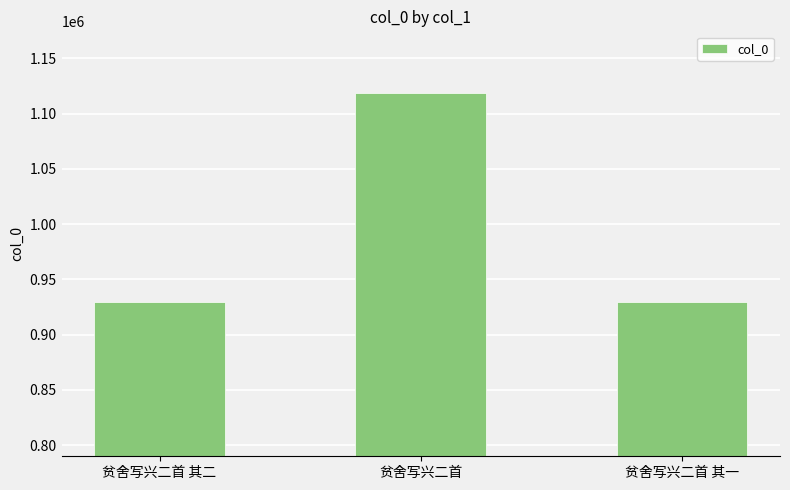

What is the minimum value shown in the chart?

929260